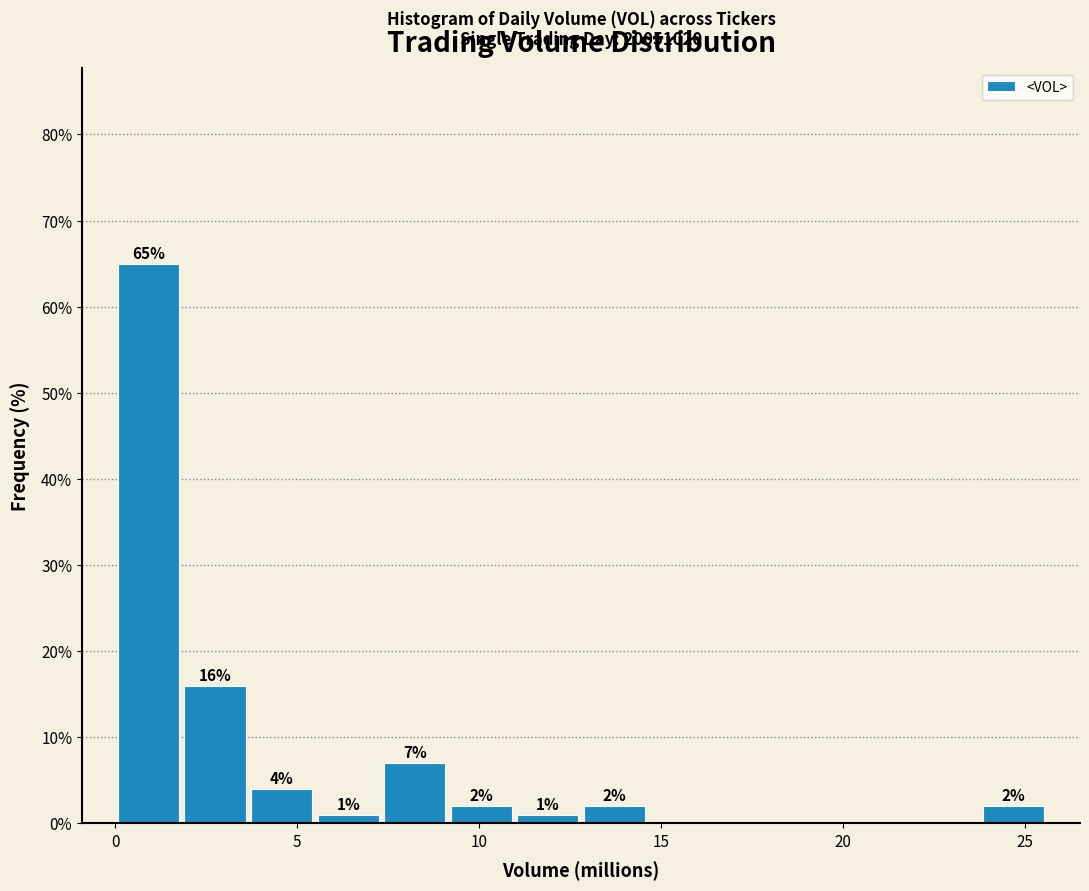

Around what value on the x-axis is the tallest bar? Give the approximate position of its centre, as read against the axis.

1.0